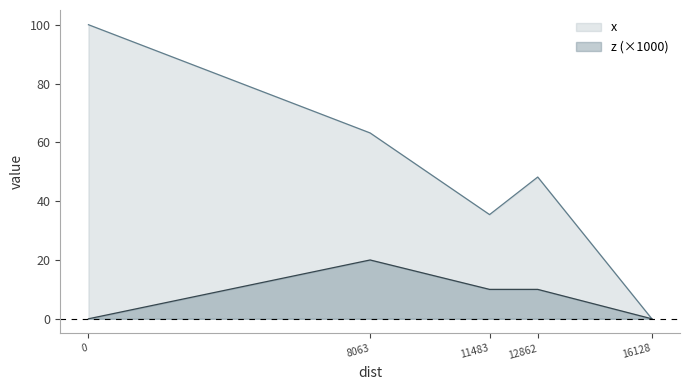

Is the value of x at 11483.147213593536 greater than the value of z at 8063.566472746793?

Yes